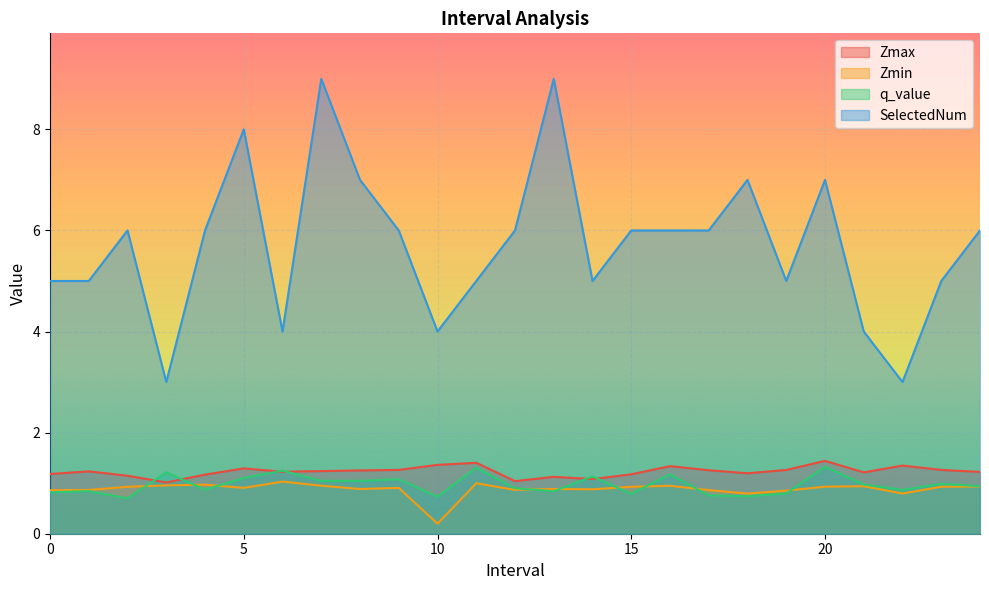

At which label is SelectedNum closest to 6?

2